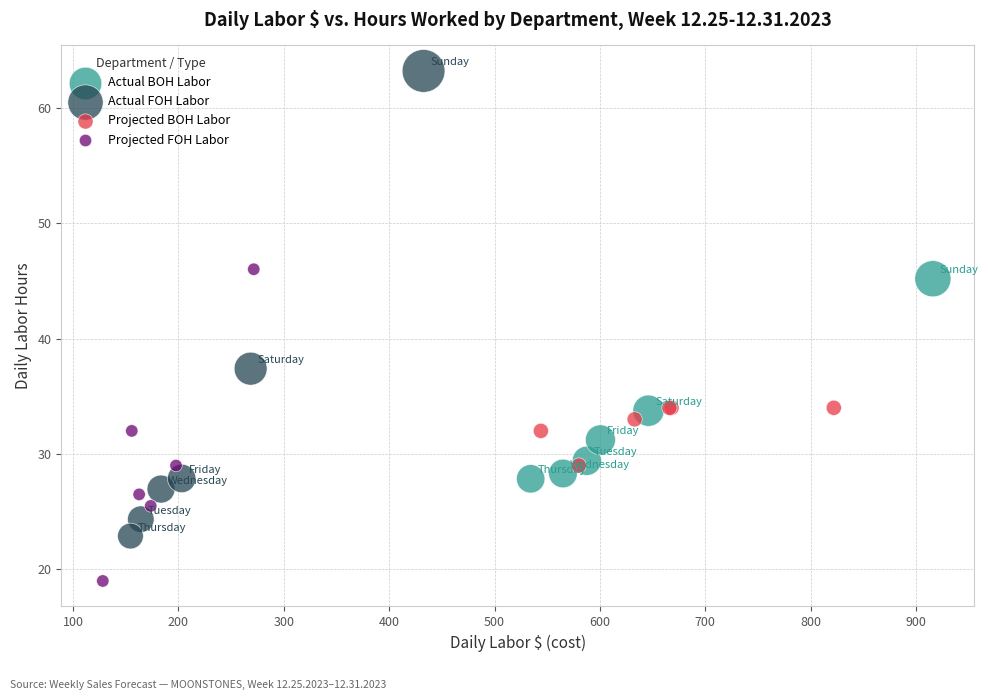

Which series has the largest Y range (max minus min)?

Actual FOH Labor